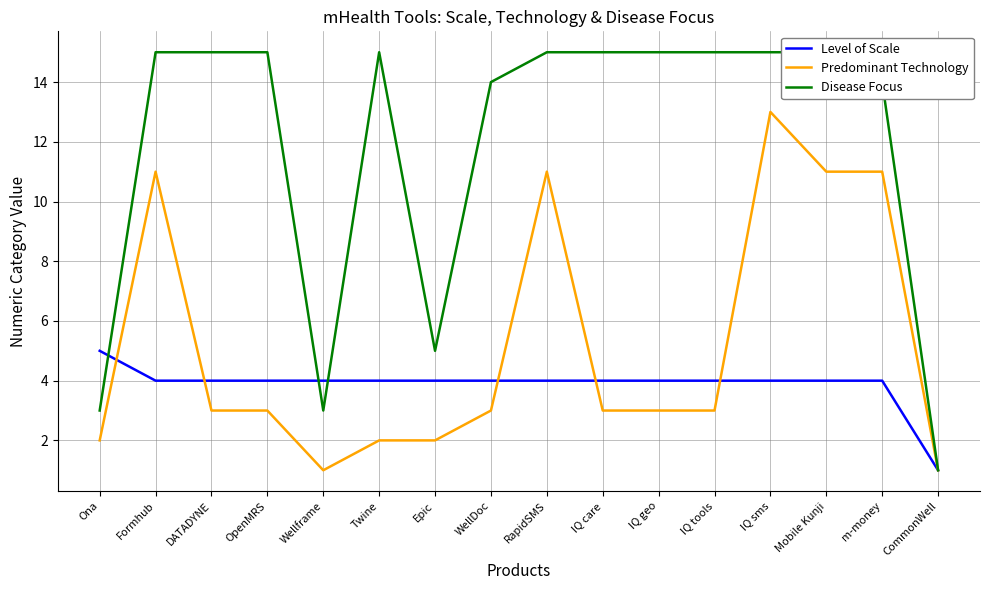

Which has a higher value, Epic or IQ sms?

Epic